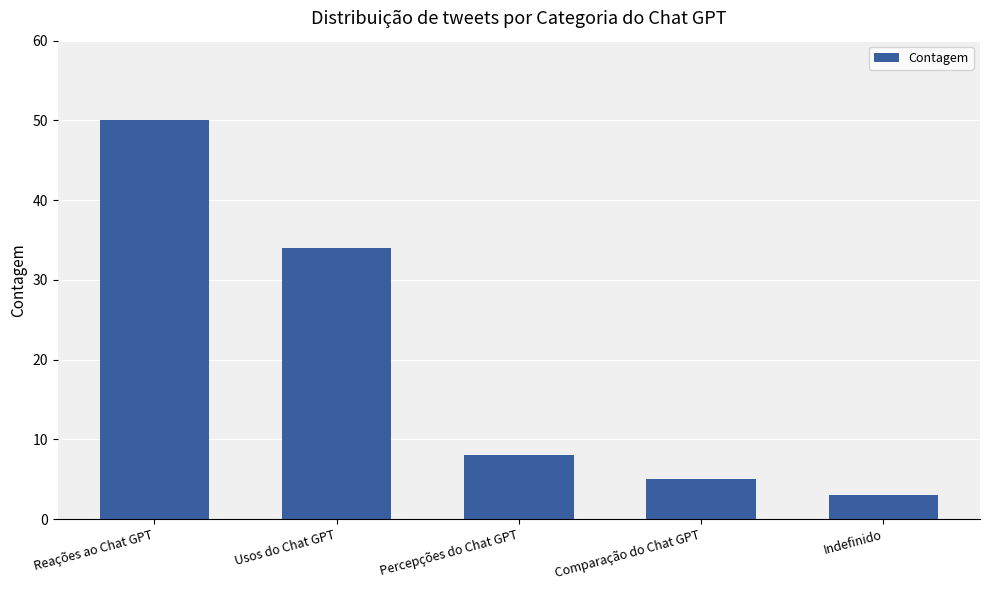

What is the difference between the second highest and second lowest values?

29